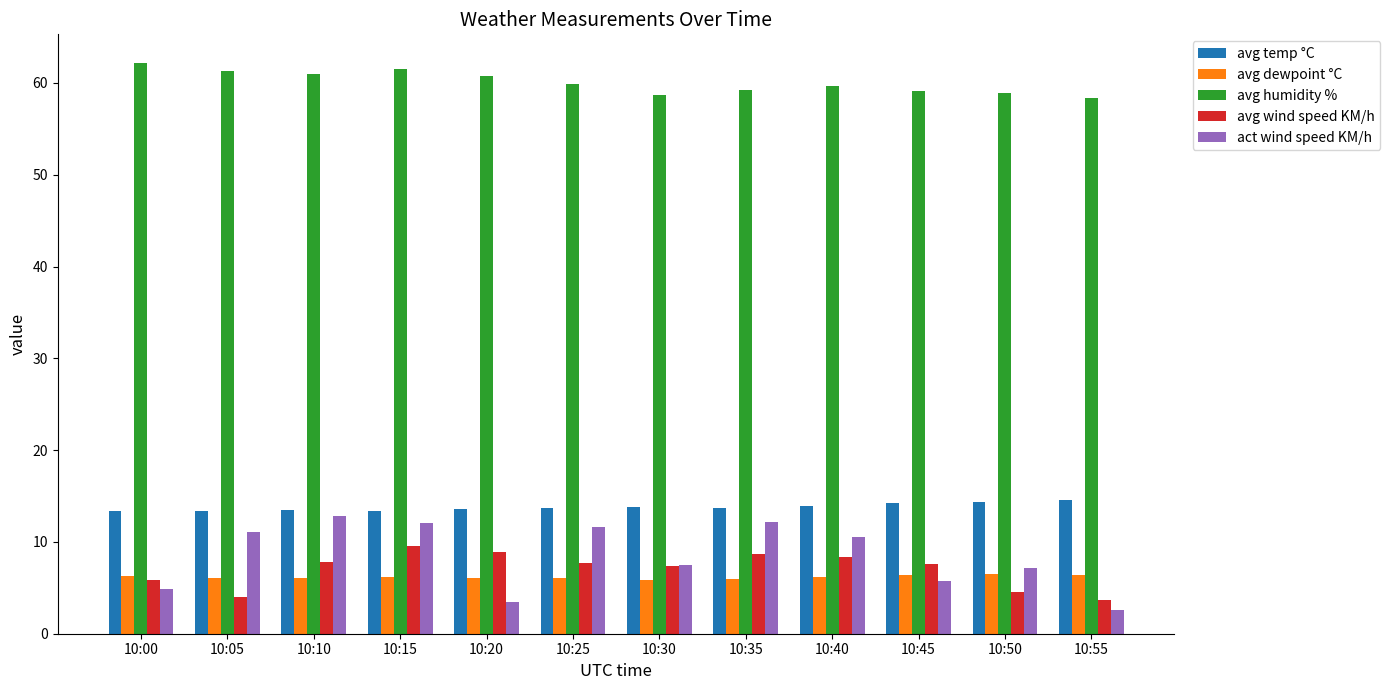

Rank the series at 10:25 from highest to lowest value.

avg humidity %, avg temp °C, act wind speed KM/h, avg wind speed KM/h, avg dewpoint °C